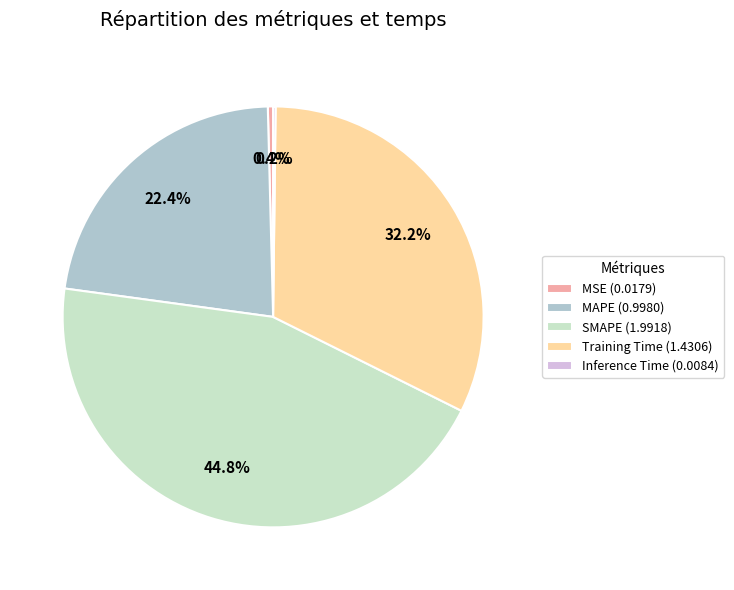

How much of the chart is everything except SMAPE (1.9918)?

55.2%